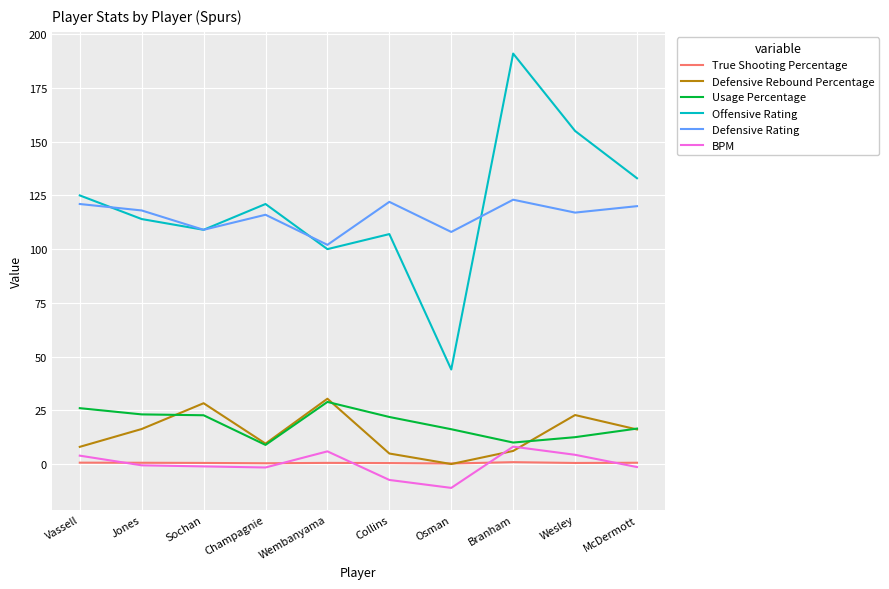

The True Shooting Percentage series shows 0.5 at Collins. True or false?

True